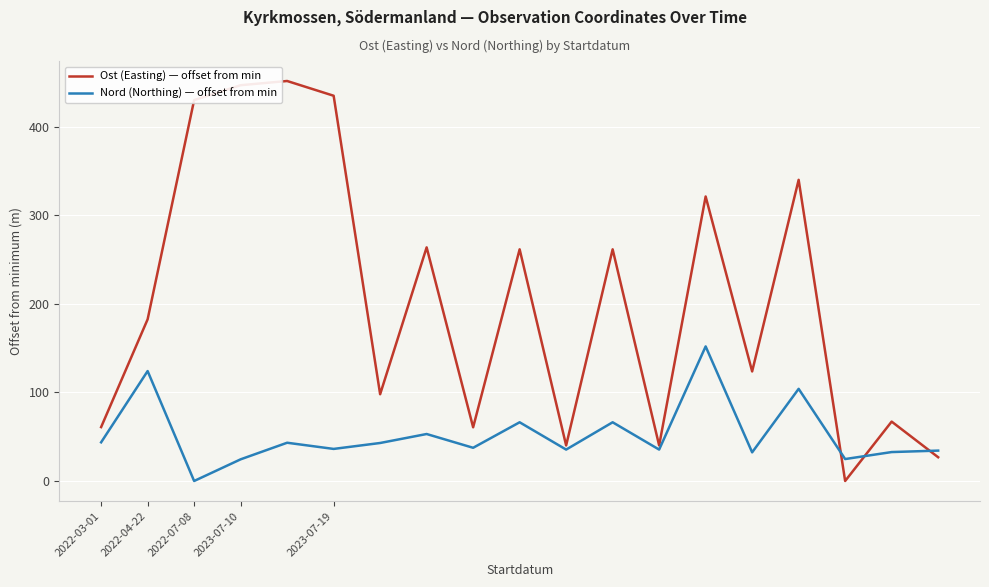

Which series has the largest total across all categories?

Ost (Easting) — offset from min